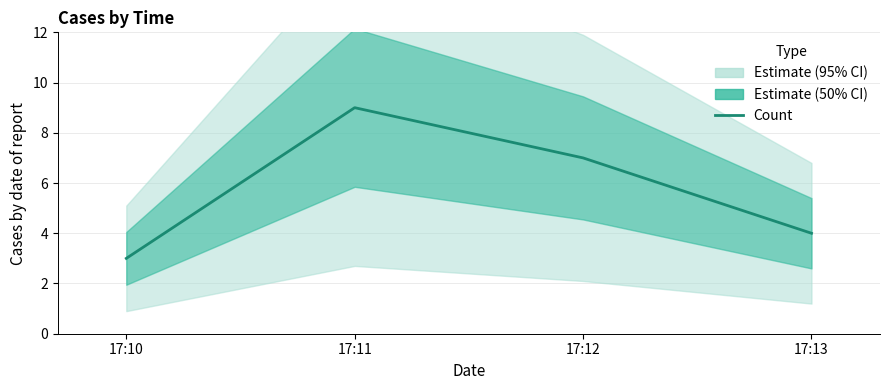

What is the ratio of the value at 17:13 to the value at 17:11?

0.4